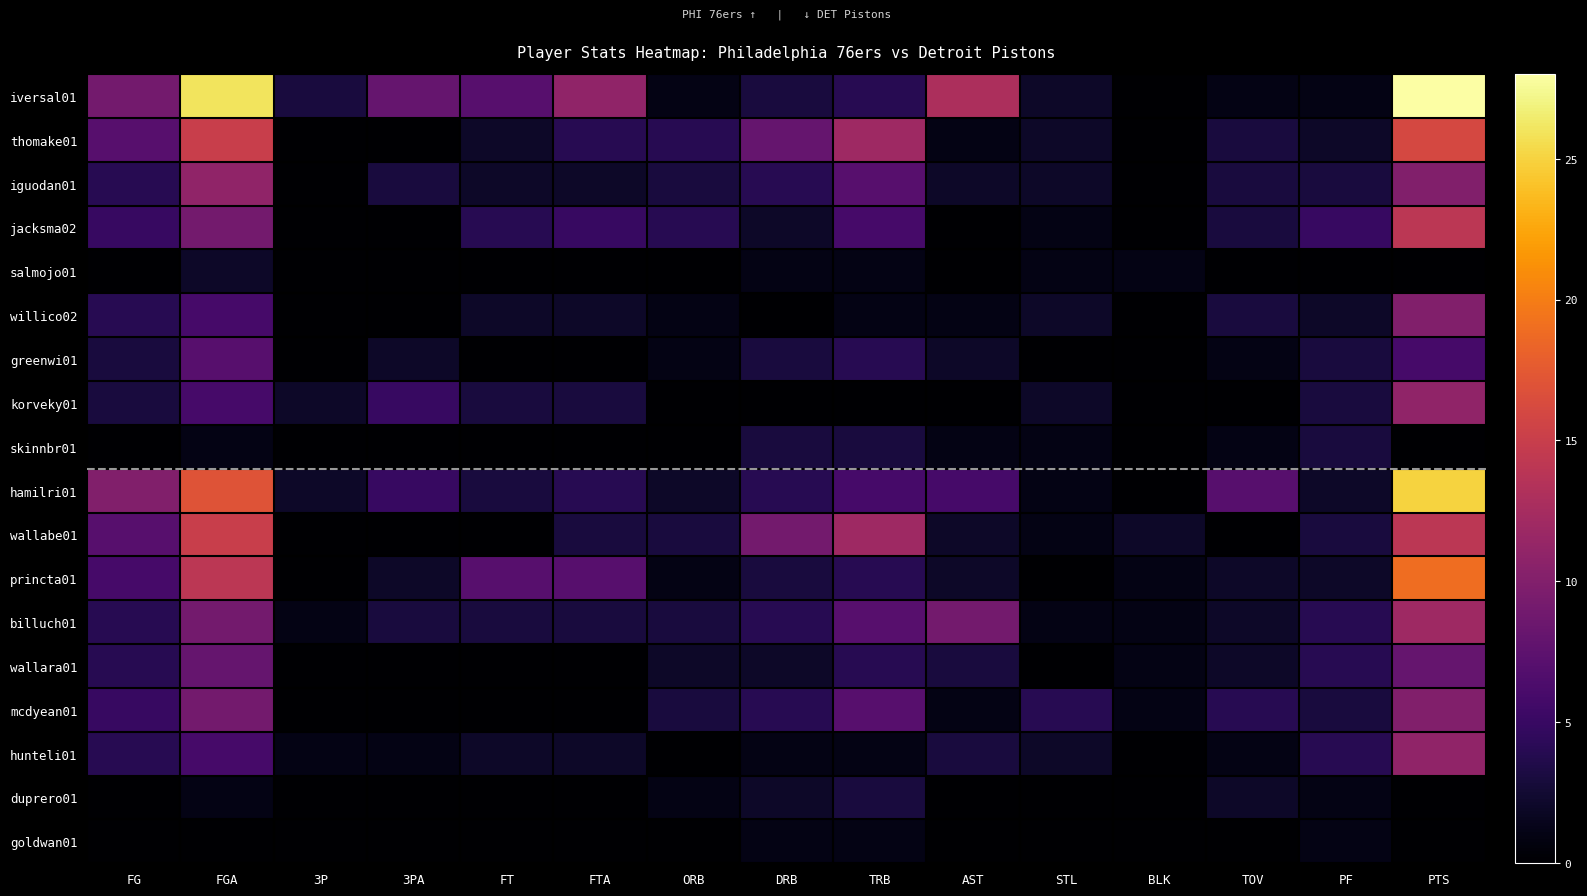

Rank the series at FT from lowest to highest value.

salmojo01, greenwi01, skinnbr01, wallabe01, wallara01, mcdyean01, duprero01, goldwan01, thomake01, iguodan01, willico02, hunteli01, korveky01, hamilri01, billuch01, jacksma02, iversal01, princta01